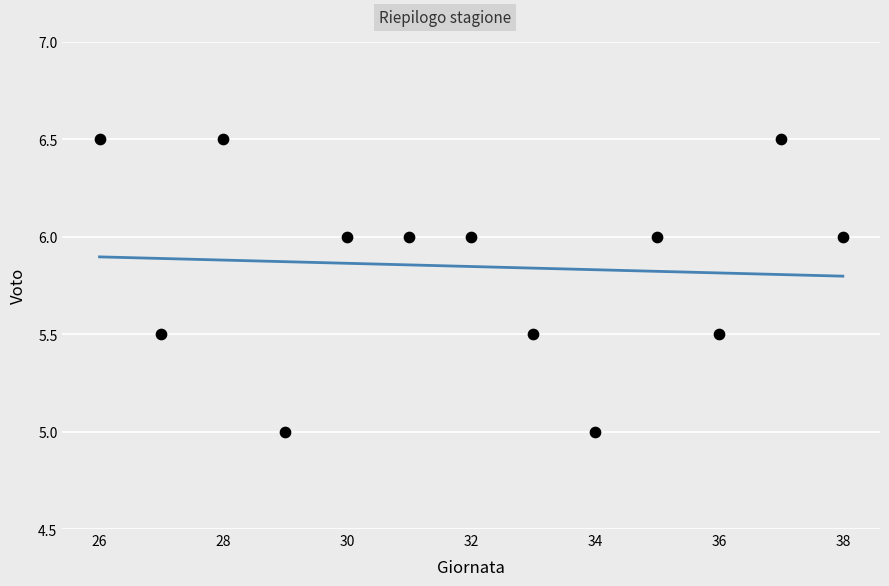

What is the range of Y values (max minus min)?

1.5